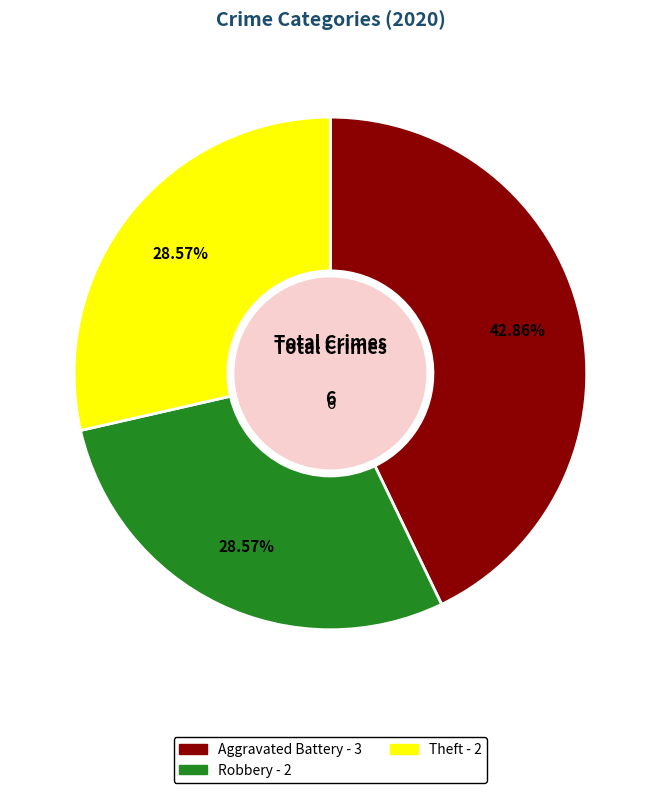

Does any single category account for the majority?

No